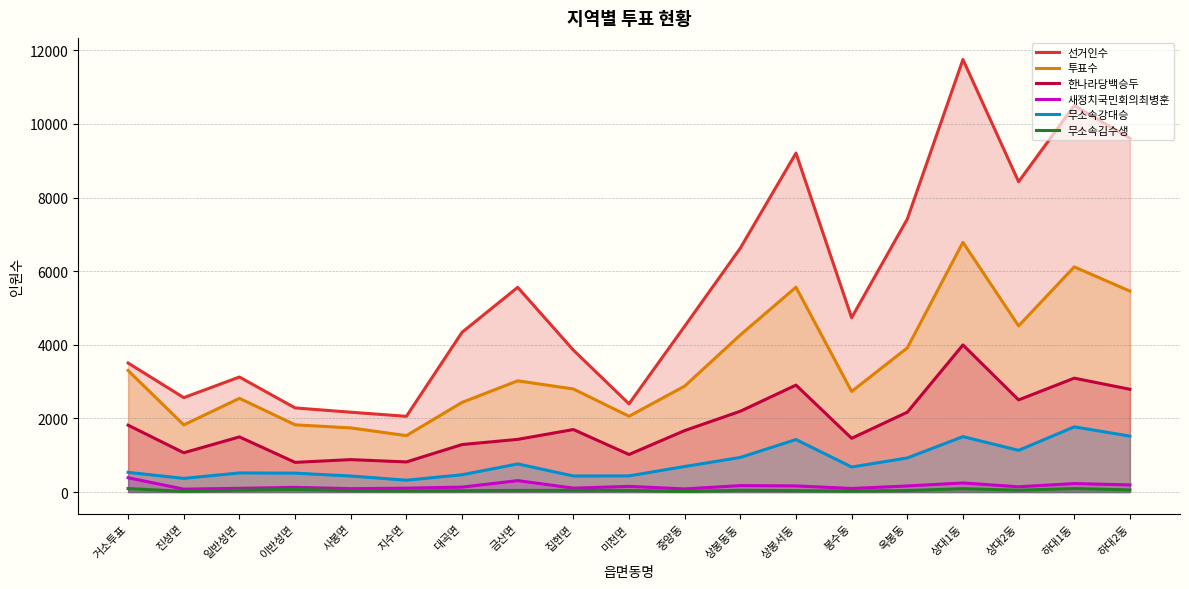

Where is the first local maximum for 투표수?

일반성면